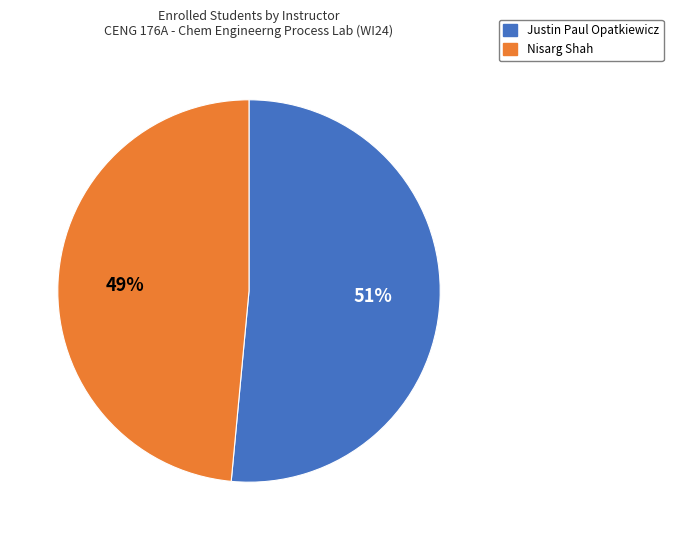

What percentage is the Justin Paul Opatkiewicz slice, to the nearest percent?

51%